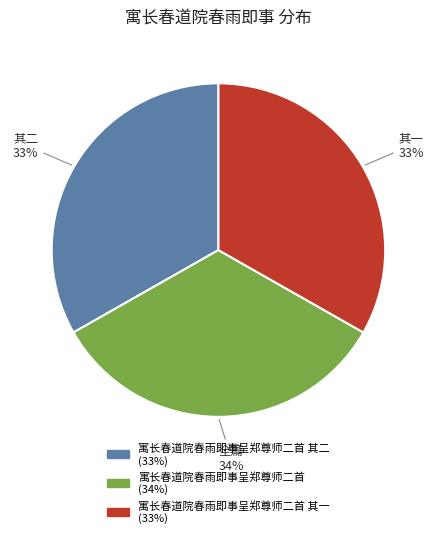

To the nearest percent, what is the average slice percentage?

33%